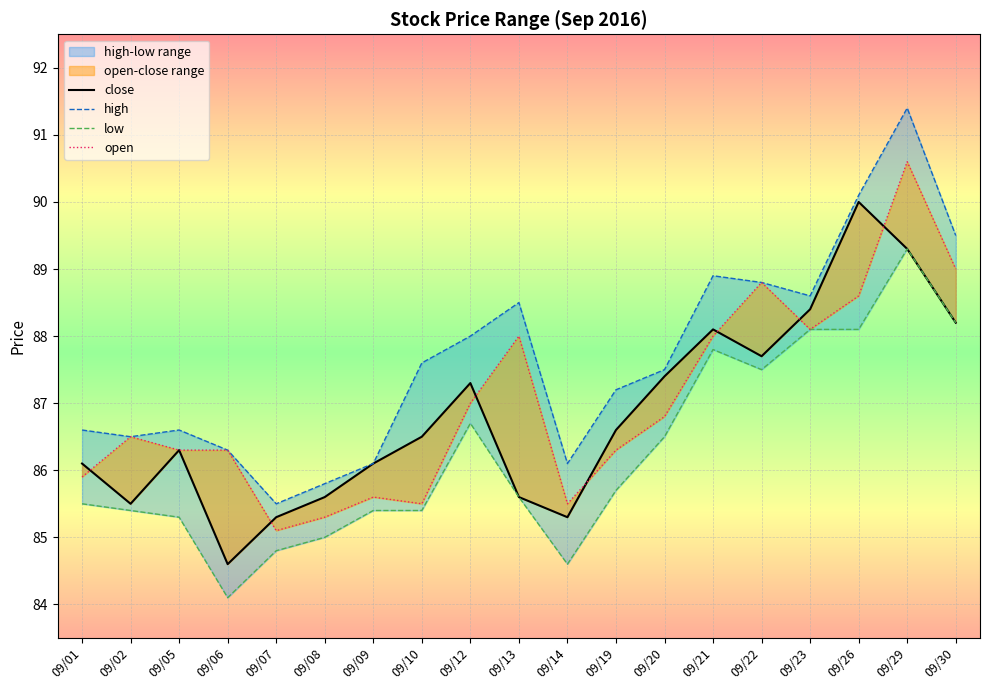

Reading left to right, transcribe all the data shown in this chart.

close: 09/01=86.1	09/02=85.5	09/05=86.3	09/06=84.6	09/07=85.3	09/08=85.6	09/09=86.1	09/10=86.5	09/12=87.3	09/13=85.6	09/14=85.3	09/19=86.6	09/20=87.4	09/21=88.1	09/22=87.7	09/23=88.4	09/26=90.0	09/29=89.3	09/30=88.2
high: 09/01=86.6	09/02=86.5	09/05=86.6	09/06=86.3	09/07=85.5	09/08=85.8	09/09=86.1	09/10=87.6	09/12=88.0	09/13=88.5	09/14=86.1	09/19=87.2	09/20=87.5	09/21=88.9	09/22=88.8	09/23=88.6	09/26=90.1	09/29=91.4	09/30=89.5
low: 09/01=85.5	09/02=85.4	09/05=85.3	09/06=84.1	09/07=84.8	09/08=85.0	09/09=85.4	09/10=85.4	09/12=86.7	09/13=85.6	09/14=84.6	09/19=85.7	09/20=86.5	09/21=87.8	09/22=87.5	09/23=88.1	09/26=88.1	09/29=89.3	09/30=88.2
open: 09/01=85.9	09/02=86.5	09/05=86.3	09/06=86.3	09/07=85.1	09/08=85.3	09/09=85.6	09/10=85.5	09/12=87.0	09/13=88.0	09/14=85.5	09/19=86.3	09/20=86.8	09/21=88.0	09/22=88.8	09/23=88.1	09/26=88.6	09/29=90.6	09/30=89.0